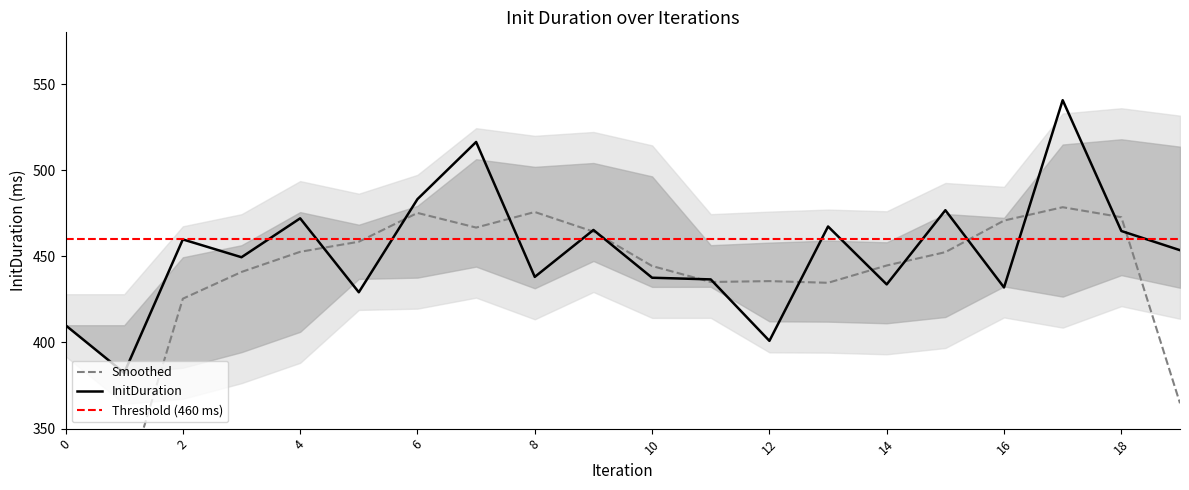

The value at 9 is 465.3. True or false?

True